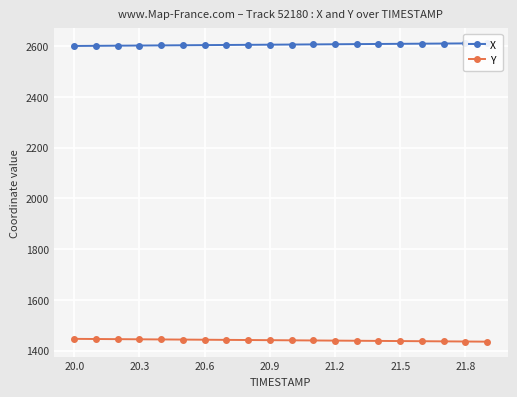

How many lines are shown in the chart?

2